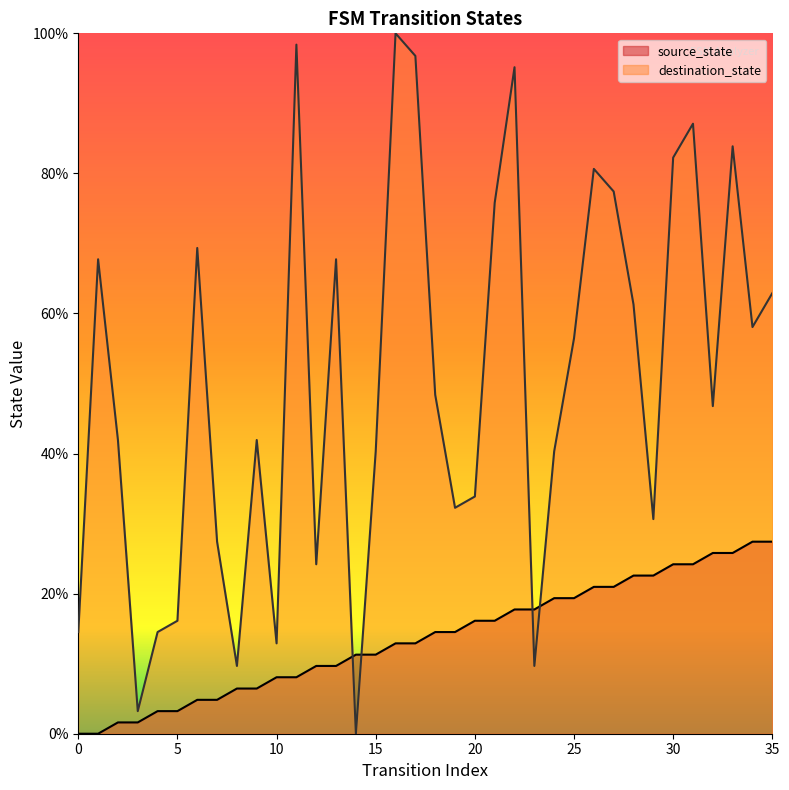

At how many categories does at least one series exceed 75?

10